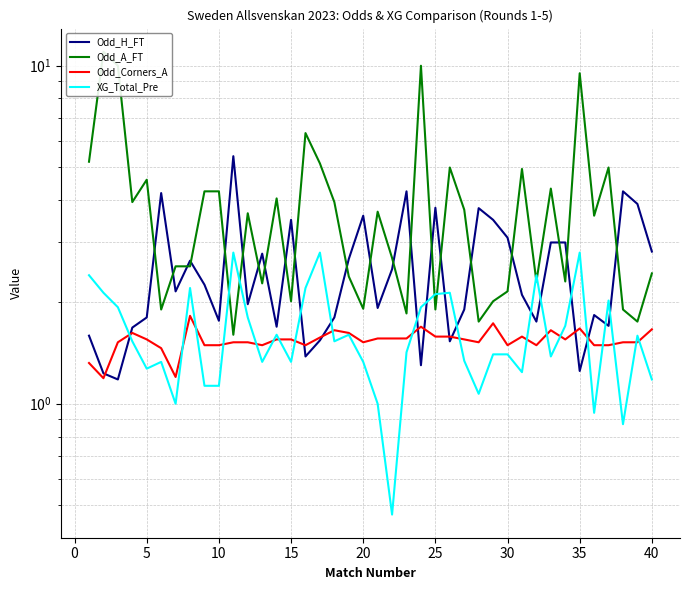

Which series has the largest total across all categories?

Odd_A_FT